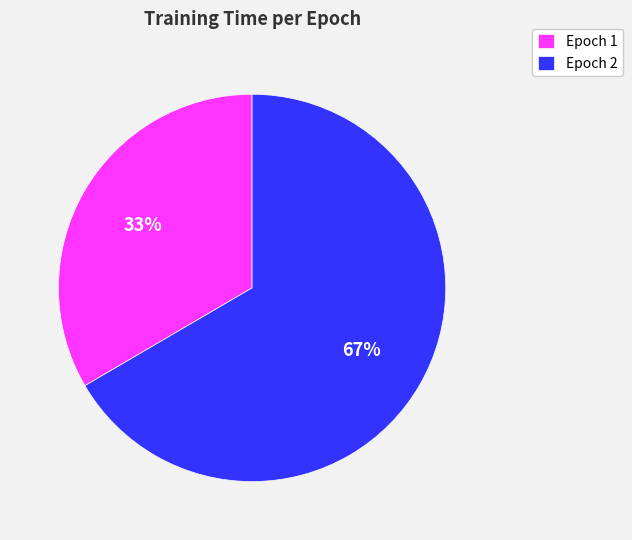

How many segments does this pie chart have?

2